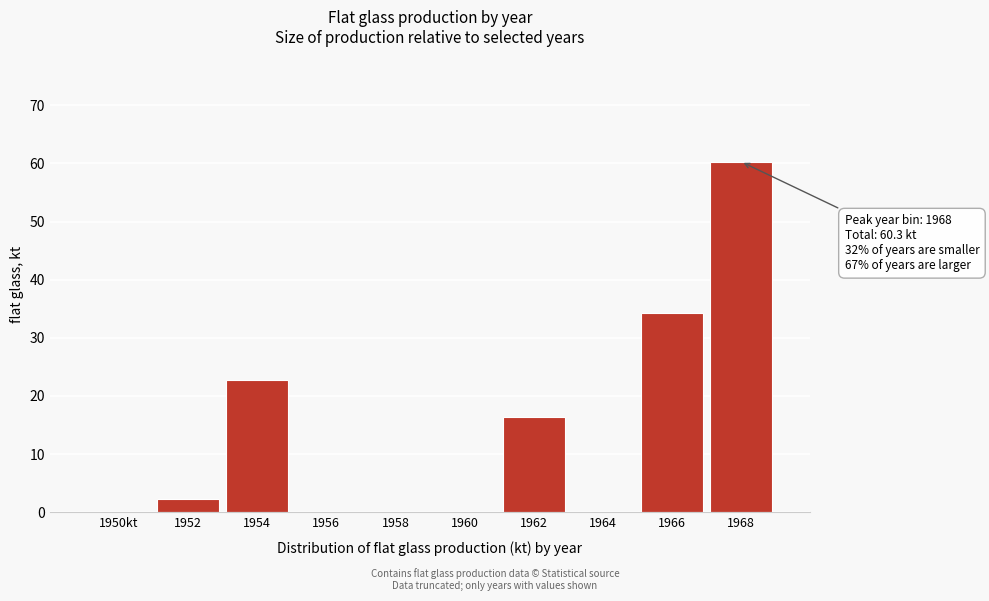

Reading left to right, list all the values displayed in this chart.

1950kt=0.0	1952=2.3	1954=22.8	1956=0.0	1958=0.0	1960=0.0	1962=16.4	1964=0.0	1966=34.3	1968=60.3